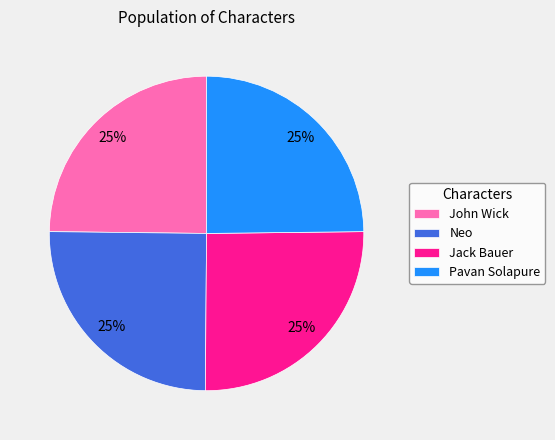

To the nearest percent, what is the combined percentage of Jack Bauer and John Wick?

50%